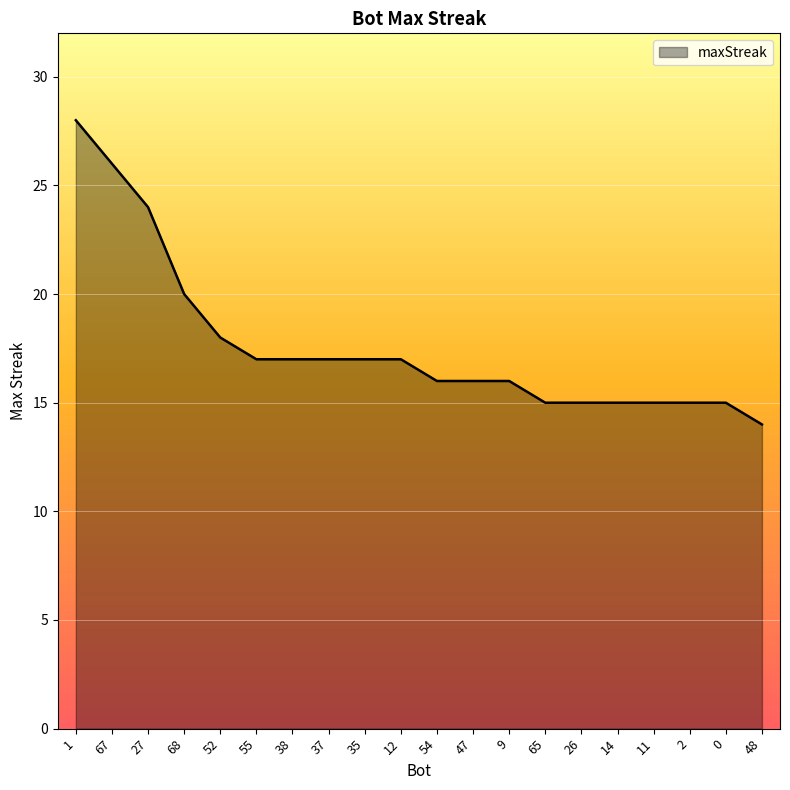

What position from the right is 1?

20